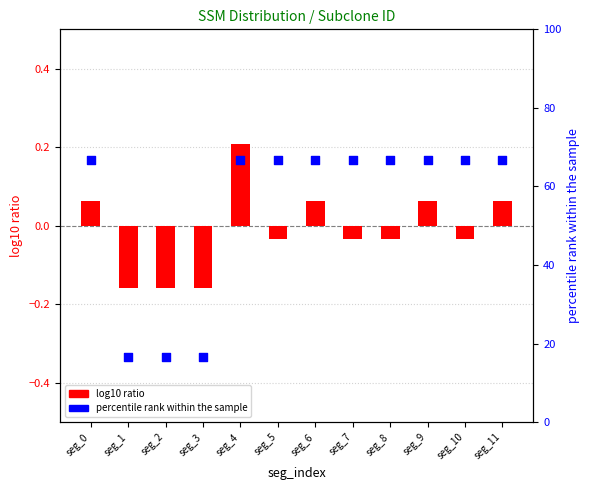

At how many categories does at least one series exceed 33?

9